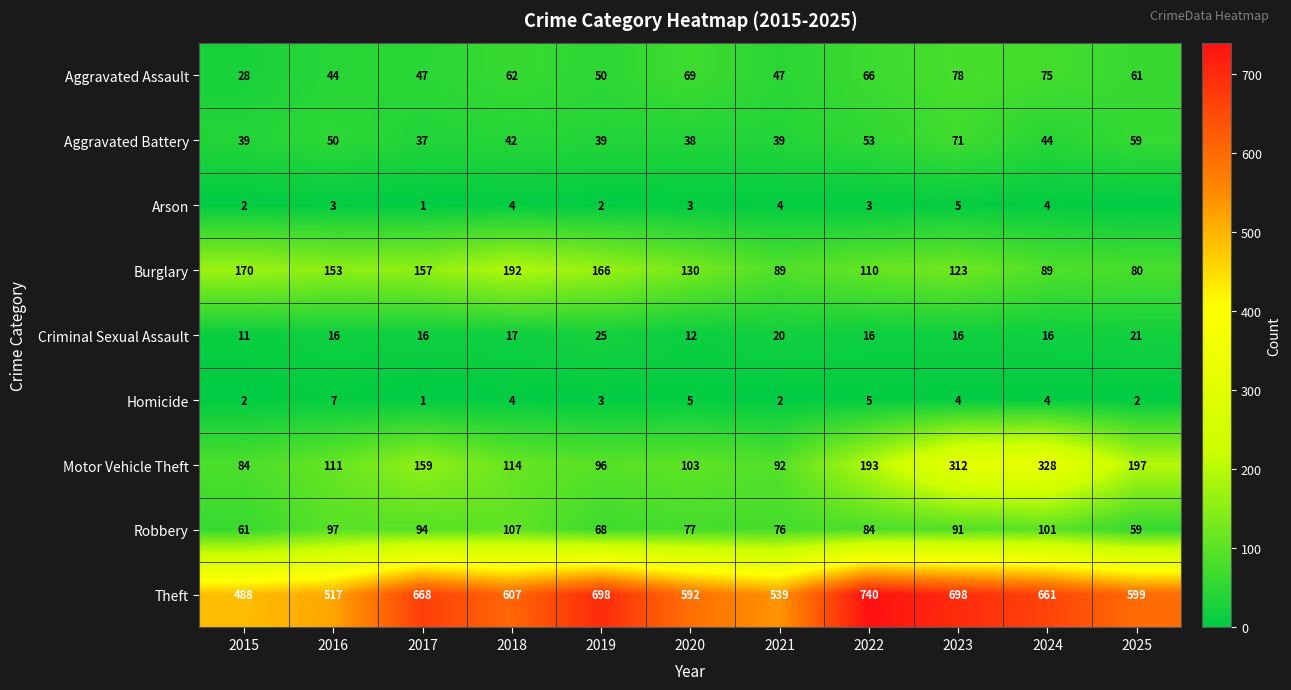

What is the highest value of the Robbery series?

107